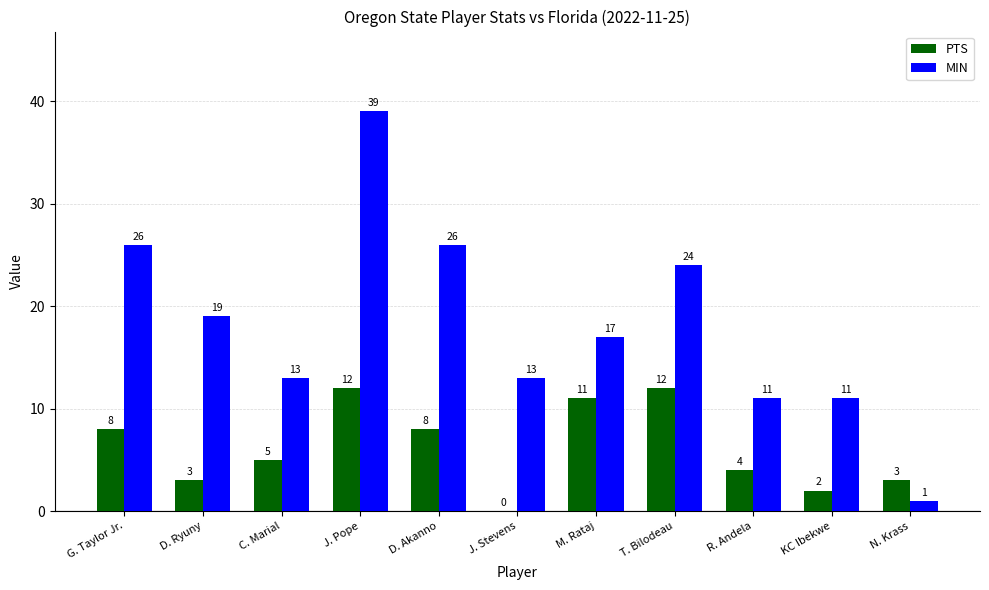

Where is PTS nearest to the value 6?

C. Marial